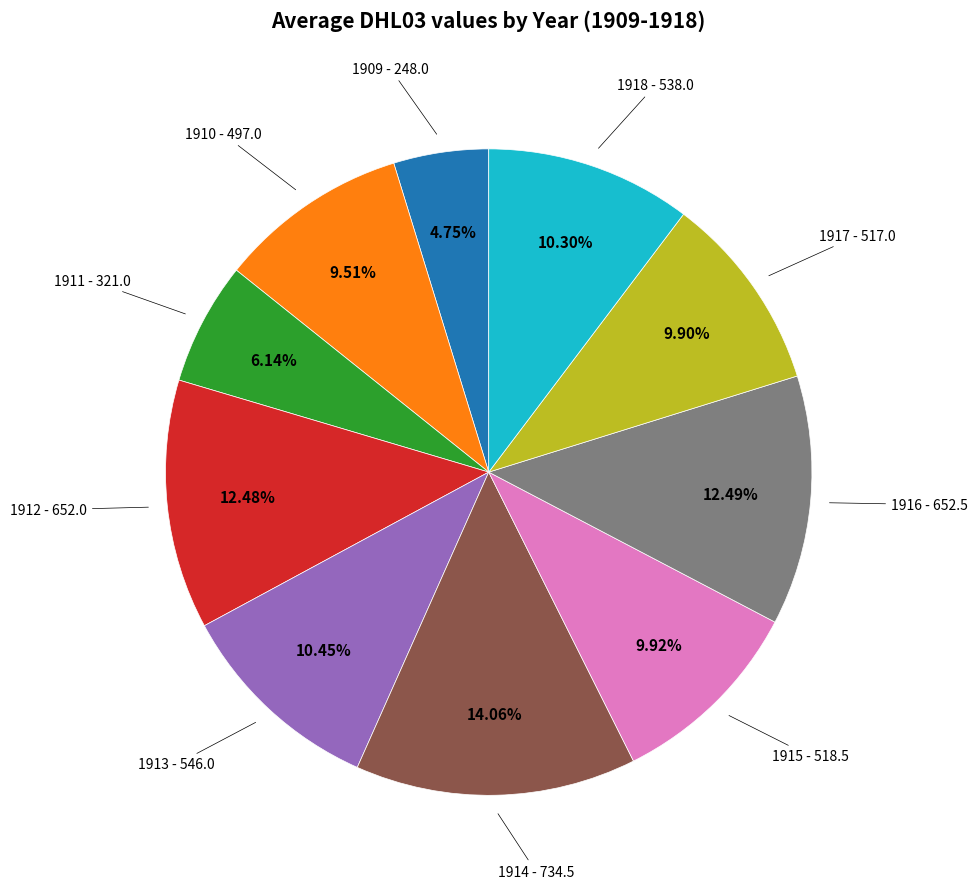

Is it true that 1915 is 10% of the pie?

True